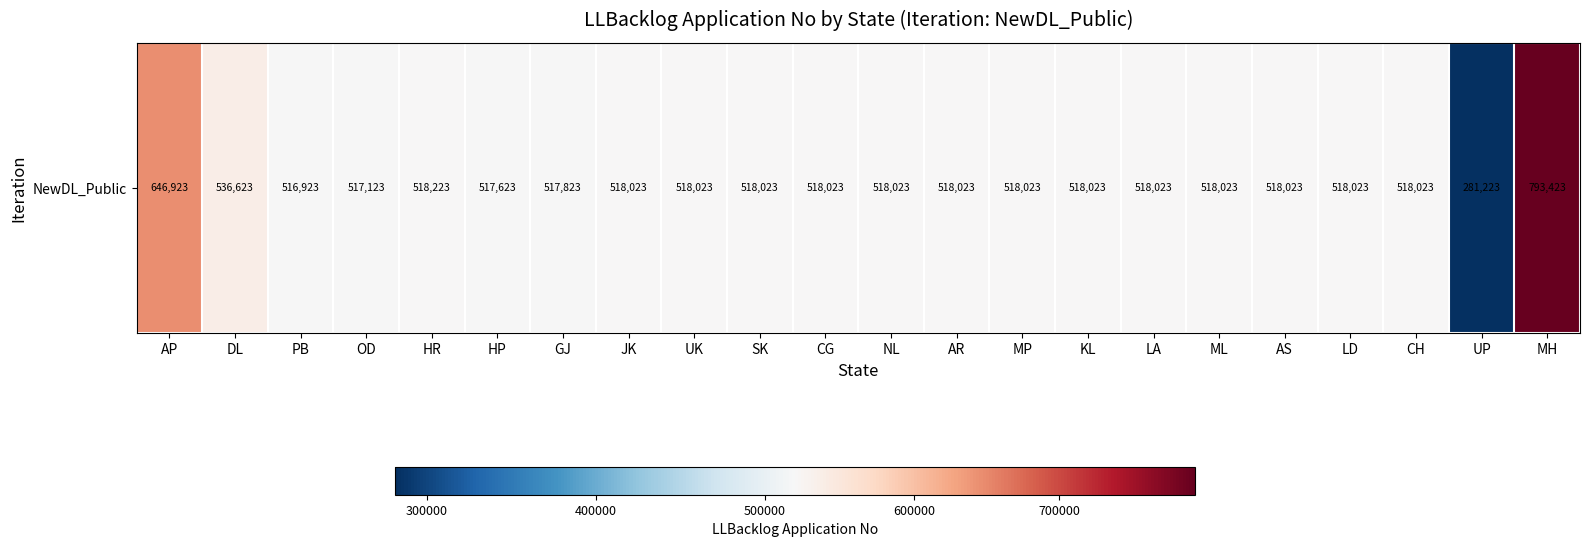

How many distinct data groups are displayed?

1